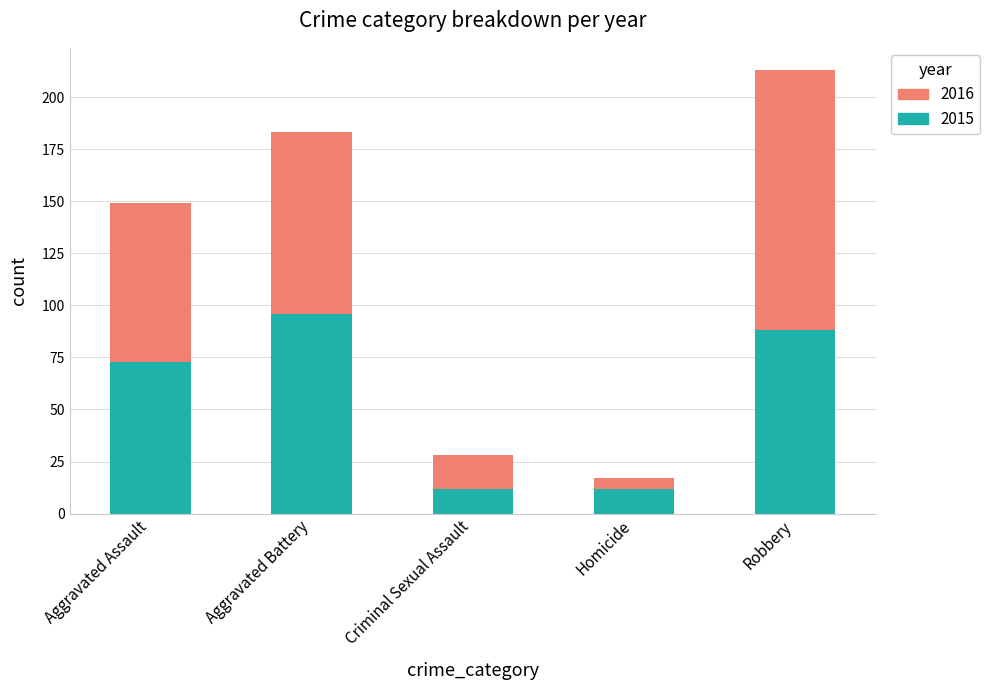

Where is 2015 nearest to the value 54?

Aggravated Assault